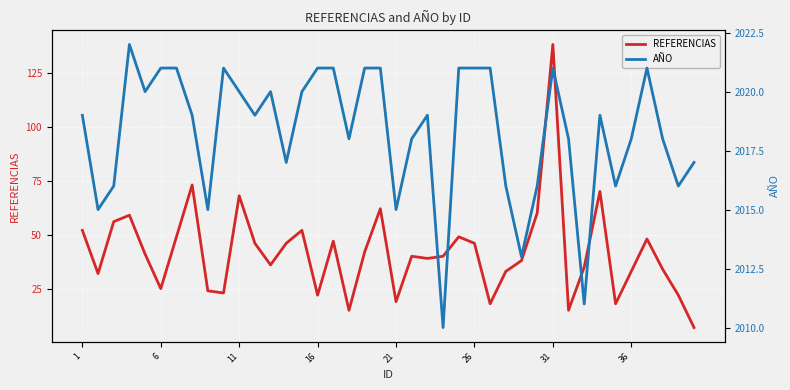

What is the maximum value for REFERENCIAS?

138